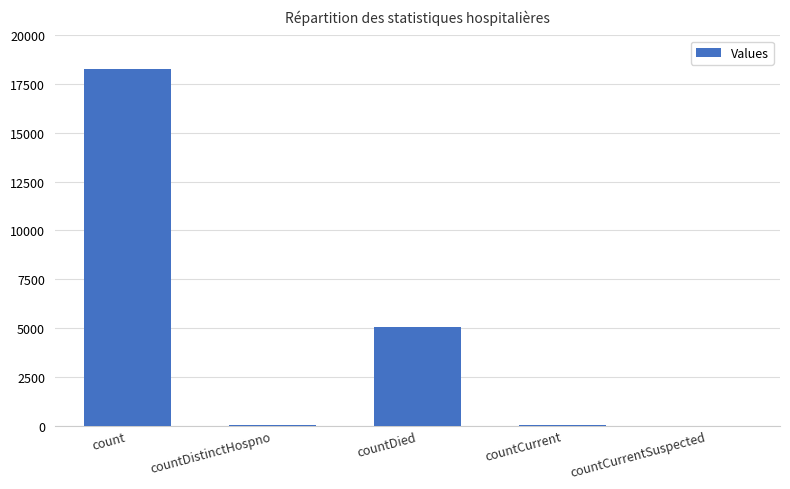

Where does the data first go above 34?

count